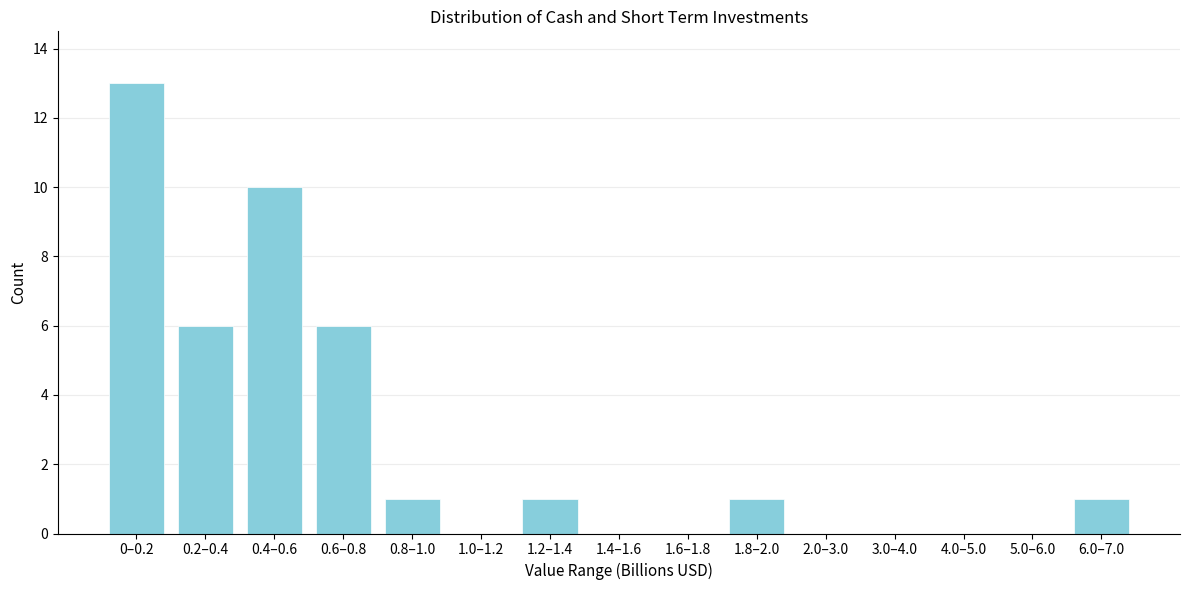

Reading right to left, extract all data points from this chart.

6.0–7.0=1	5.0–6.0=0	4.0–5.0=0	3.0–4.0=0	2.0–3.0=0	1.8–2.0=1	1.6–1.8=0	1.4–1.6=0	1.2–1.4=1	1.0–1.2=0	0.8–1.0=1	0.6–0.8=6	0.4–0.6=10	0.2–0.4=6	0–0.2=13